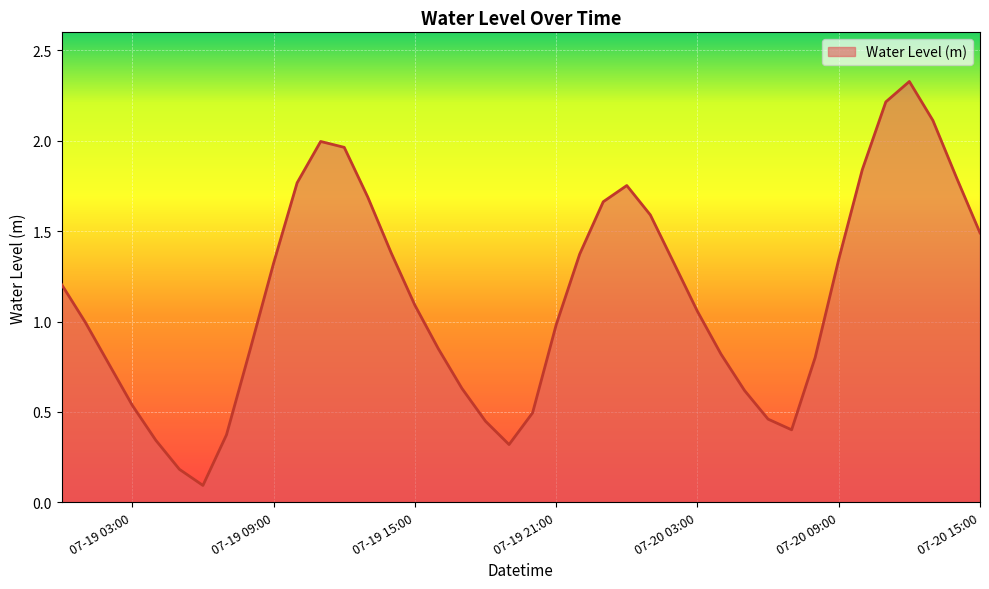

What is the difference between the maximum and minimum values?

2.2